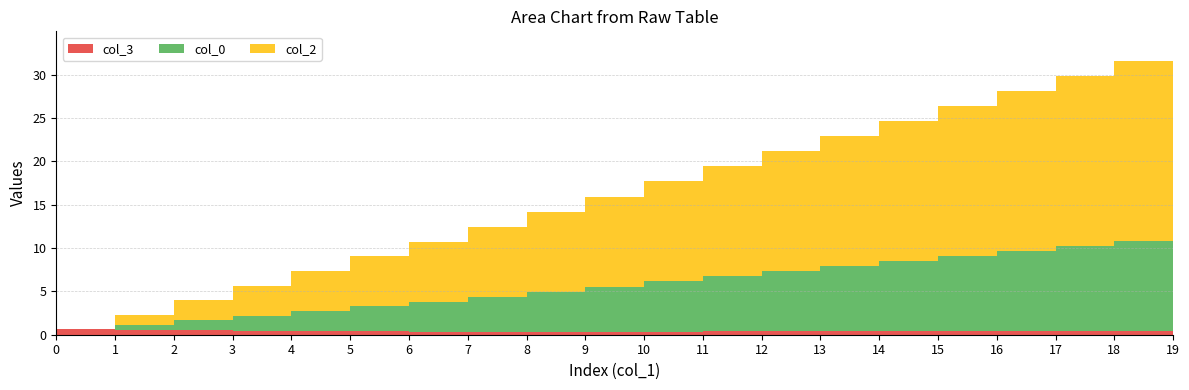

Reading left to right, what are all the values shown in this chart?

col_0: 0.0	0.6	1.2	1.7	2.3	2.9	3.5	4.0	4.6	5.2	5.8	6.4	6.9	7.5	8.1	8.7	9.2	9.8	10.4	11.0
col_2: 0.0	1.2	2.3	3.5	4.6	5.8	6.9	8.1	9.2	10.4	11.6	12.7	13.9	15.0	16.2	17.3	18.5	19.6	20.8	21.9
col_3: 0.6	0.6	0.5	0.5	0.4	0.4	0.4	0.3	0.3	0.3	0.4	0.4	0.4	0.4	0.4	0.4	0.4	0.4	0.4	0.4